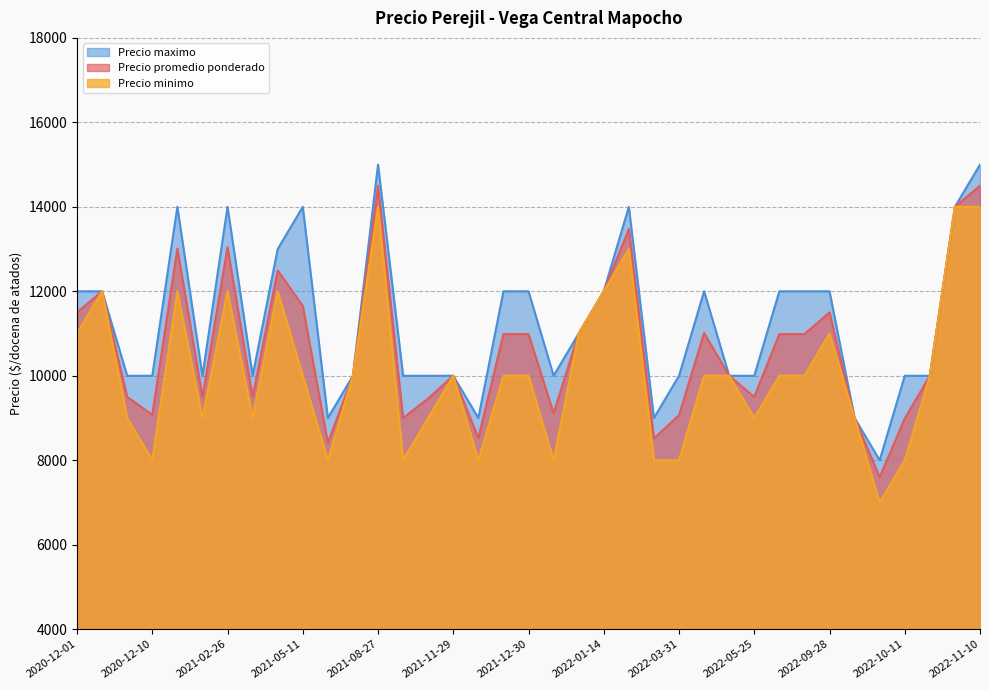

True or false: Precio promedio ponderado has more than 1 interior local peaks.

True